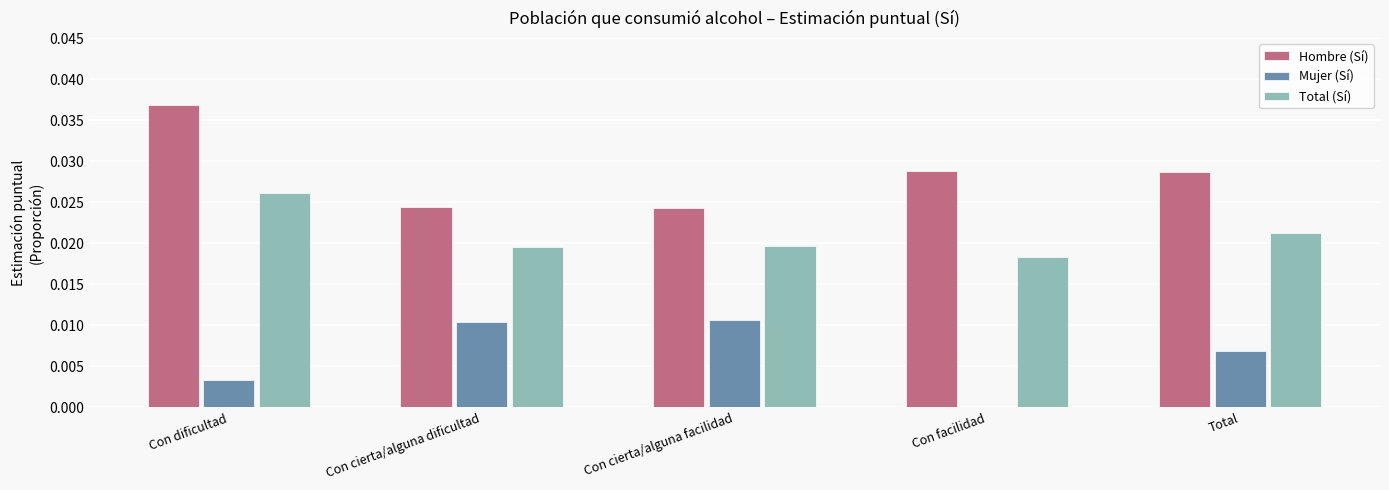

Which series has the largest range (max minus min)?

Hombre (Sí)